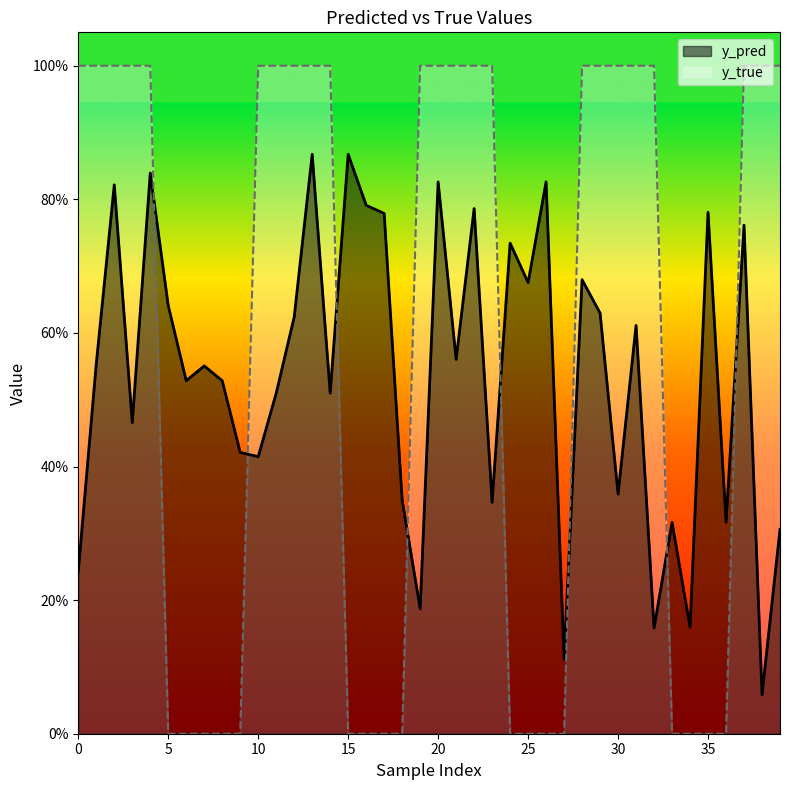

Reading right to left, transcribe all the data shown in this chart.

y_pred: 39=0.3	38=0.1	37=0.8	36=0.3	35=0.8	34=0.2	33=0.3	32=0.2	31=0.6	30=0.4	29=0.6	28=0.7	27=0.1	26=0.8	25=0.7	24=0.7	23=0.3	22=0.8	21=0.6	20=0.8	19=0.2	18=0.4	17=0.8	16=0.8	15=0.9	14=0.5	13=0.9	12=0.6	11=0.5	10=0.4	9=0.4	8=0.5	7=0.6	6=0.5	5=0.6	4=0.8	3=0.5	2=0.8	1=0.6	0=0.2
y_true: 39=1.0	38=1.0	37=1.0	36=0.0	35=0.0	34=0.0	33=0.0	32=1.0	31=1.0	30=1.0	29=1.0	28=1.0	27=0.0	26=0.0	25=0.0	24=0.0	23=1.0	22=1.0	21=1.0	20=1.0	19=1.0	18=0.0	17=0.0	16=0.0	15=0.0	14=1.0	13=1.0	12=1.0	11=1.0	10=1.0	9=0.0	8=0.0	7=0.0	6=0.0	5=0.0	4=1.0	3=1.0	2=1.0	1=1.0	0=1.0